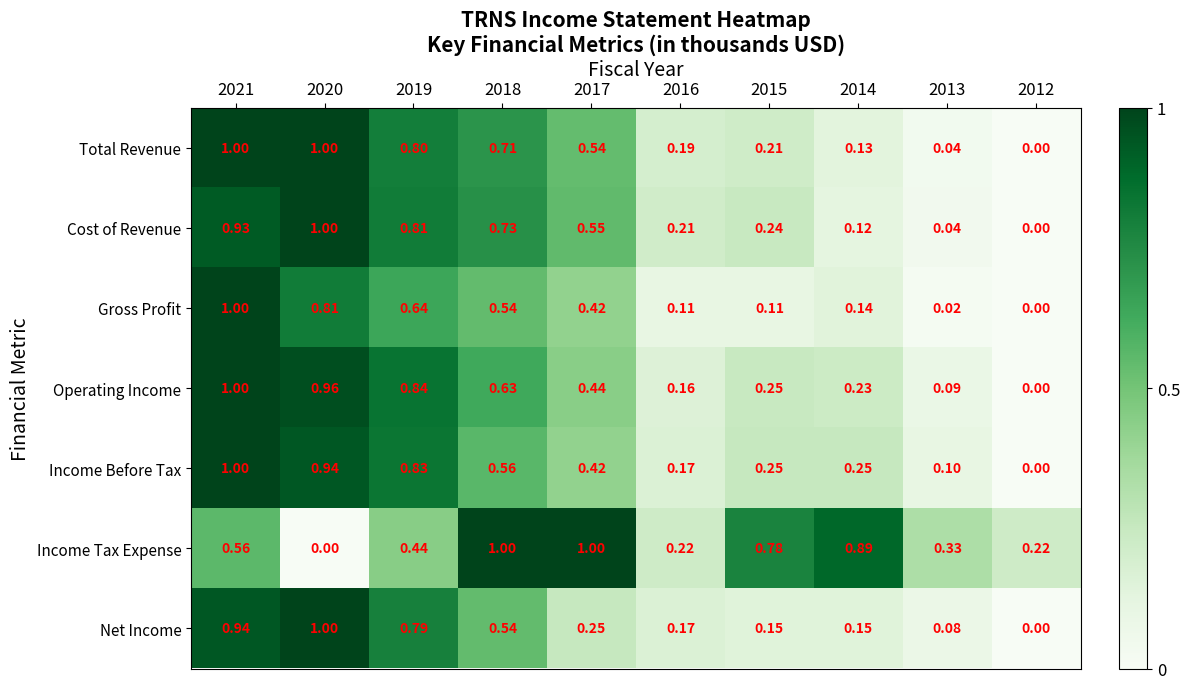

Which series changed the most between 2020 and 2018?

Income Tax Expense